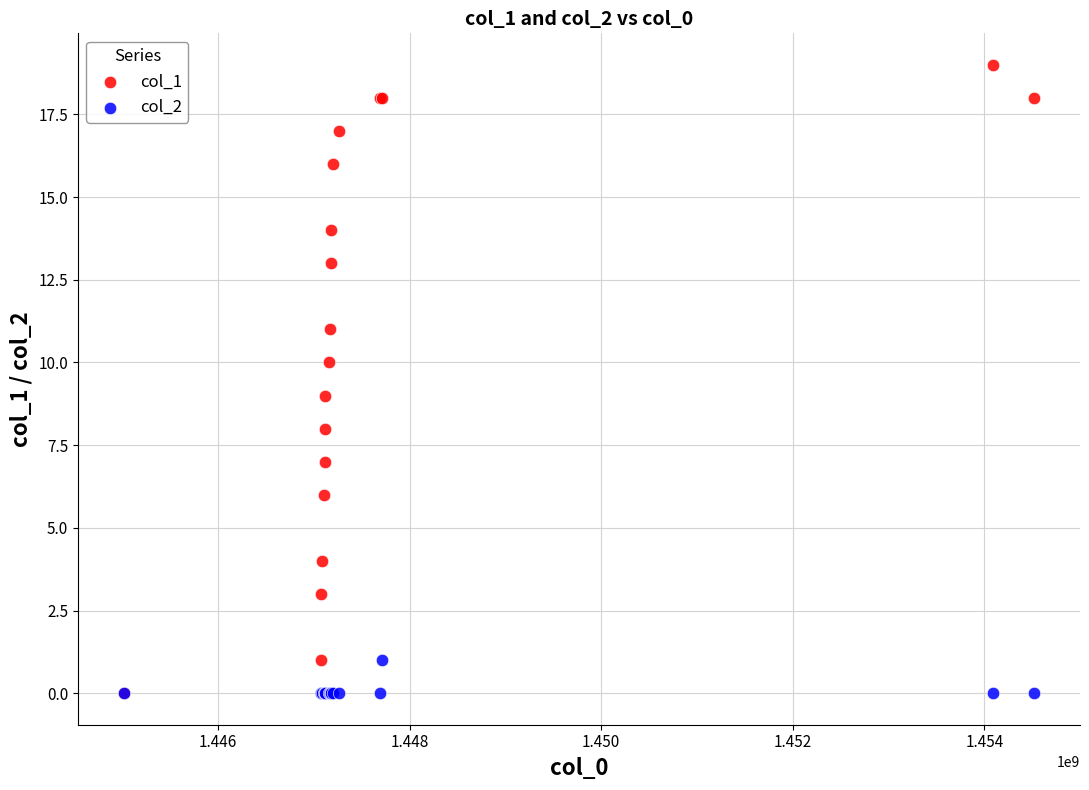

Which series has the largest Y range (max minus min)?

col_1